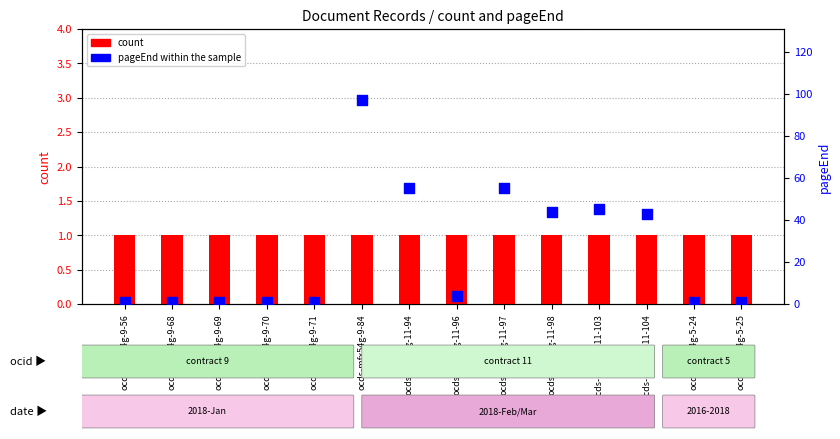

Which series has the largest total across all categories?

pageEnd (page end within sample)